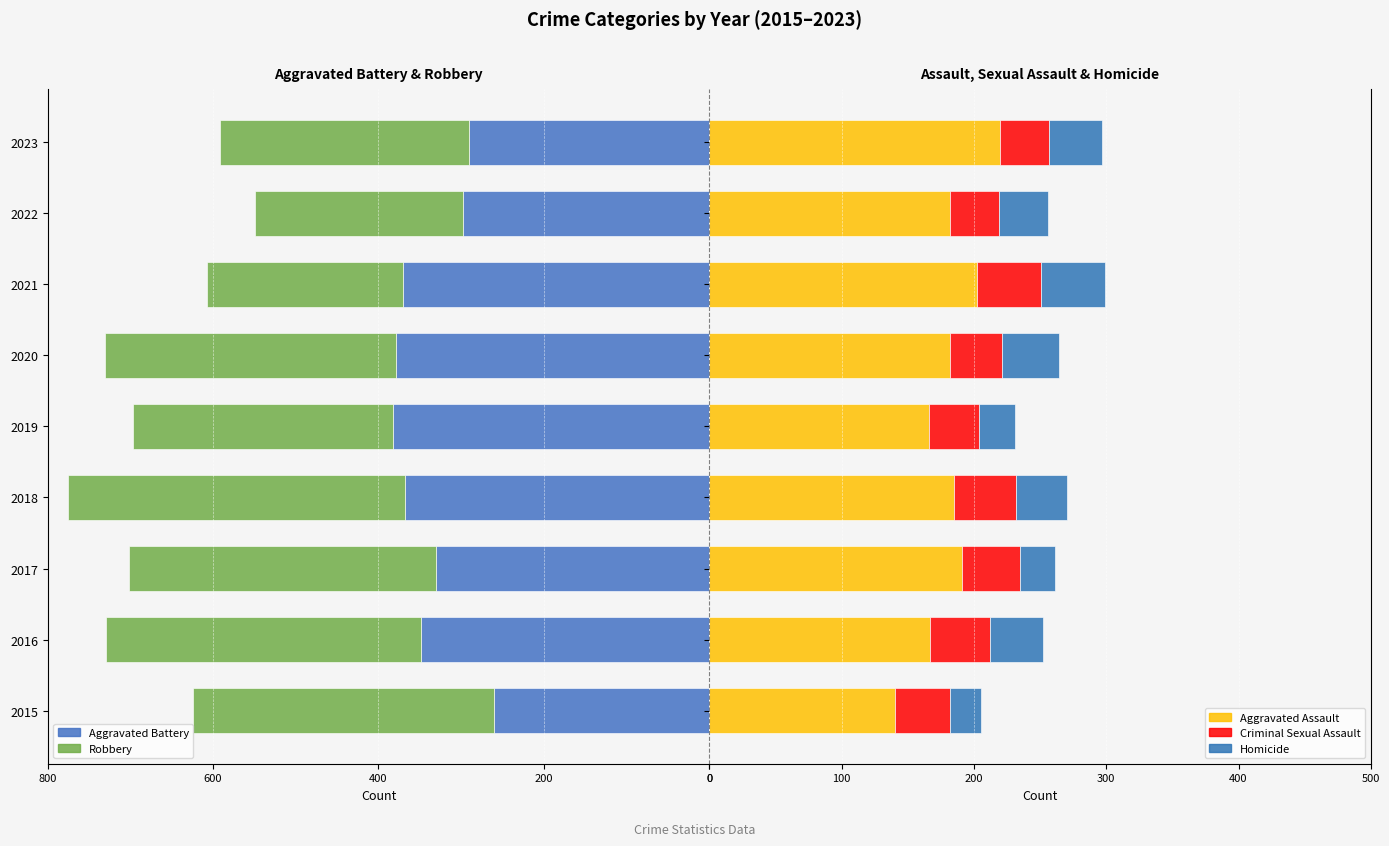

What is the highest value of the Aggravated Assault series?

220